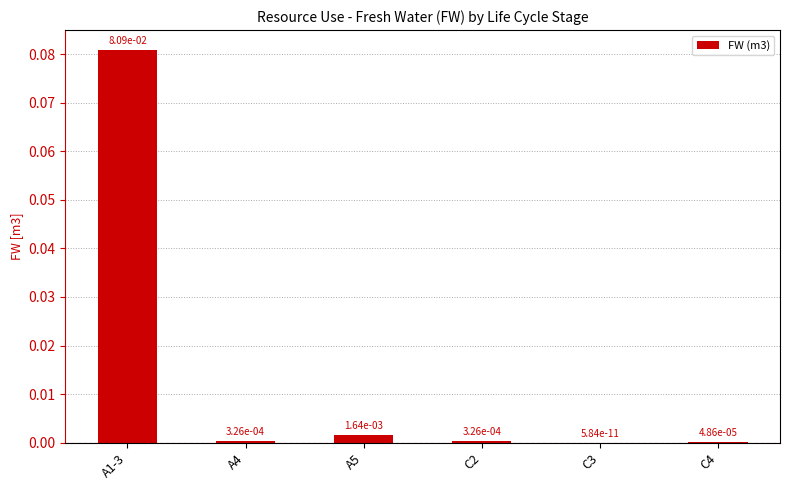

Which label corresponds to the largest value in the chart?

A1-3